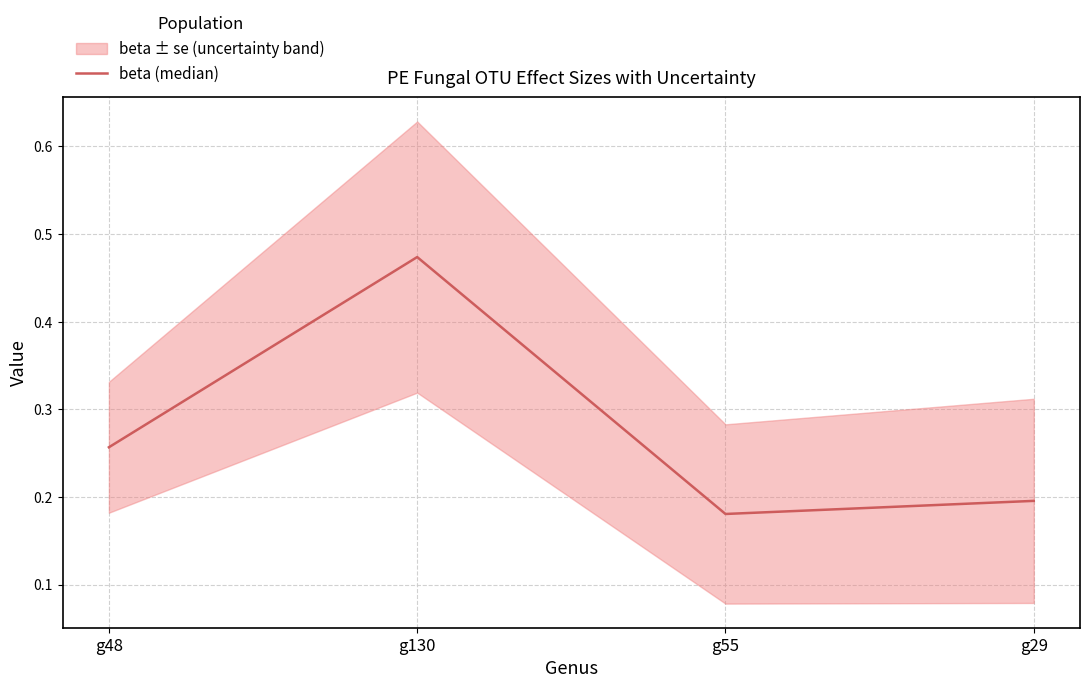

True or false: the data shows 0.5 at g130.

True